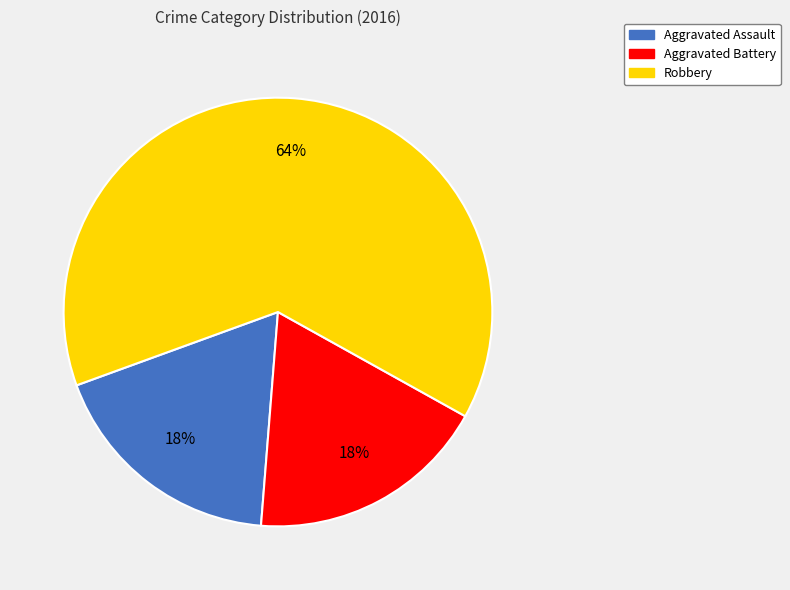

What is the largest slice in the pie chart?

Robbery